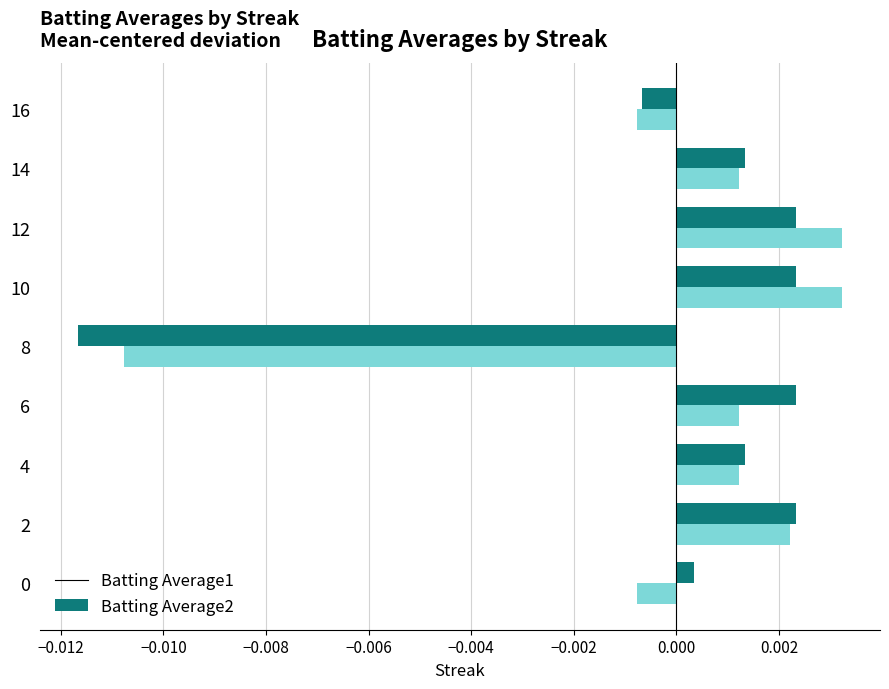

List the series in order of their peak value, highest first.

Batting Average2, Batting Average1